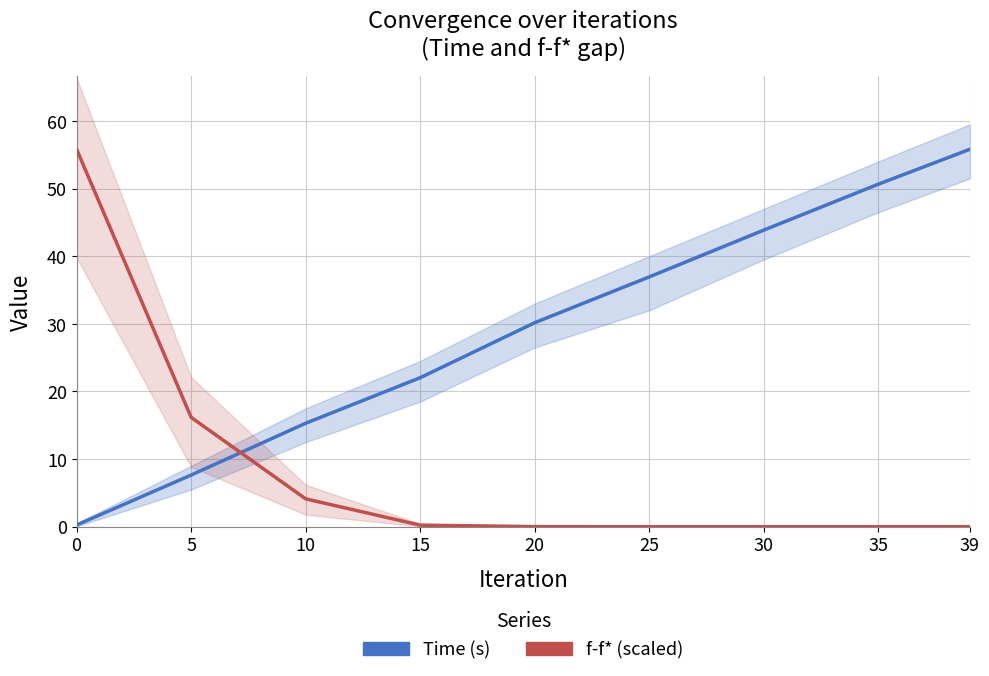

After their last crossing, which series has the higher values: Time (s) or f-f* (scaled)?

Time (s)